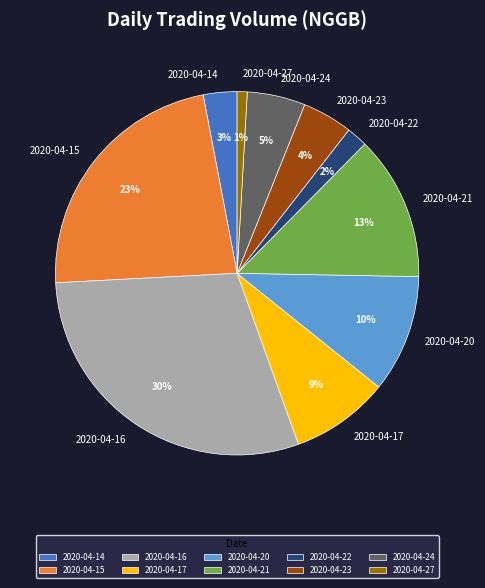

What is the smallest slice in the pie chart?

2020-04-27